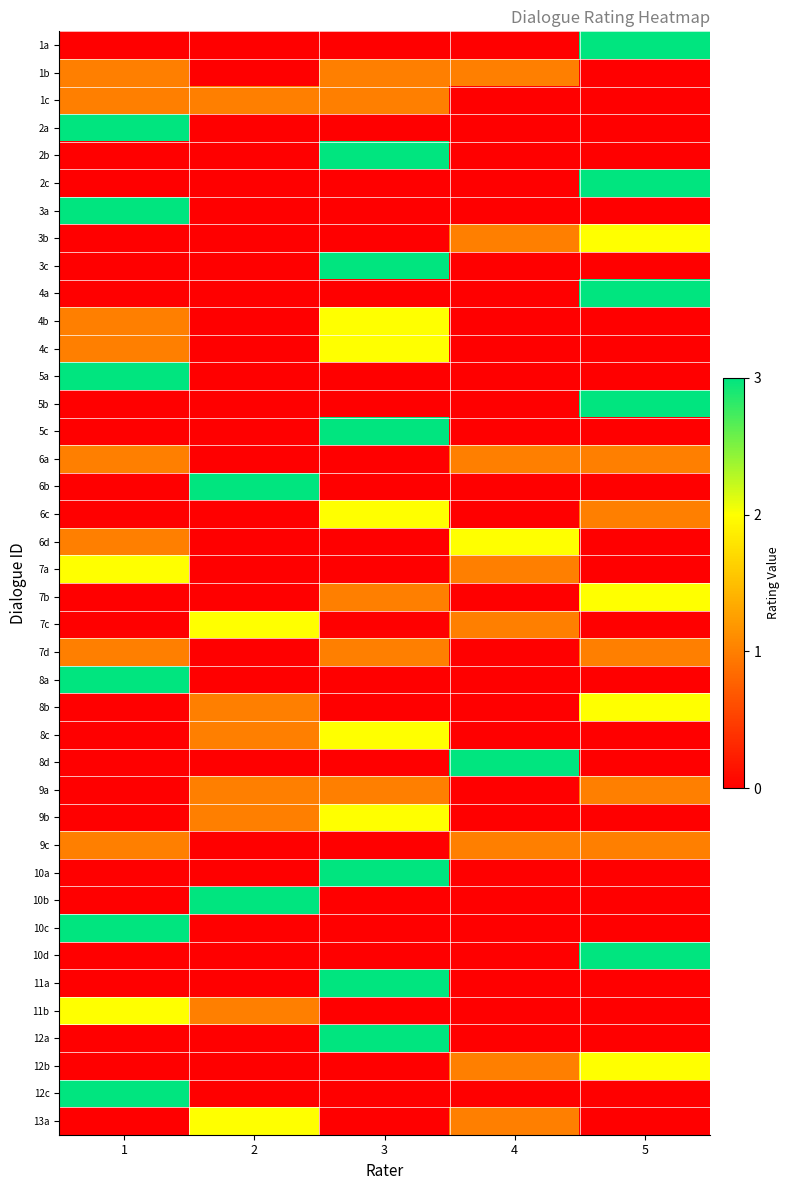

Which category has the highest value across all series?

5